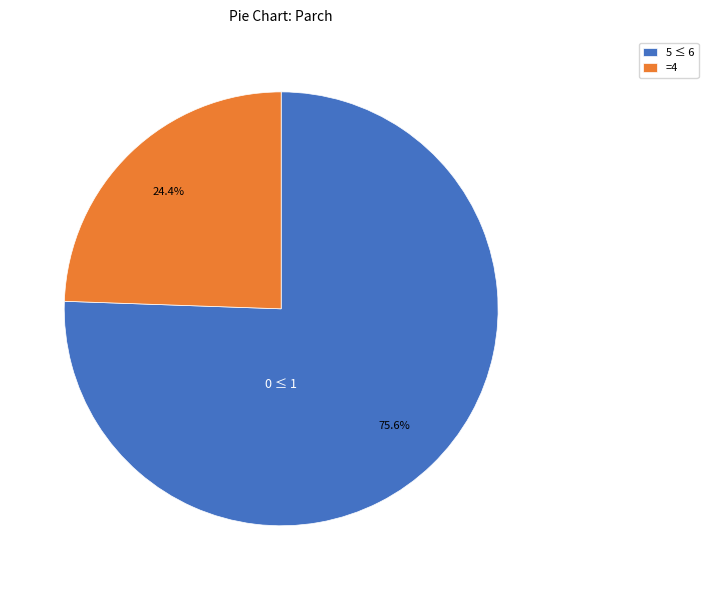

Is there a majority slice in this chart?

Yes